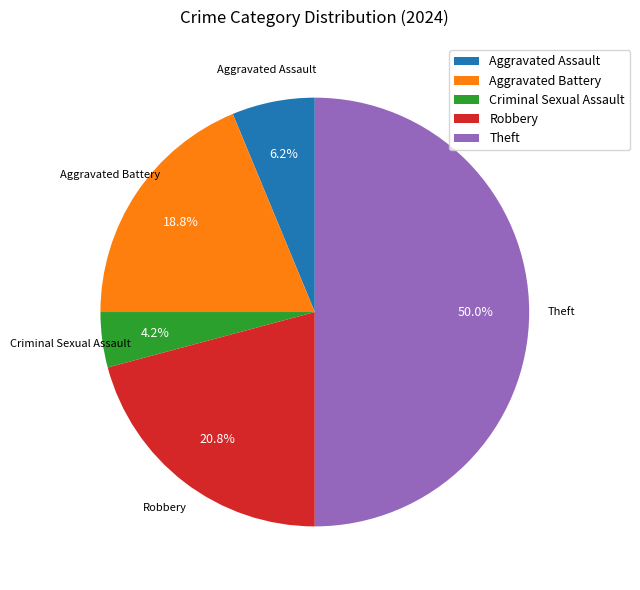

Approximately how many times larger is the value at Aggravated Battery compared to Criminal Sexual Assault?

4.5